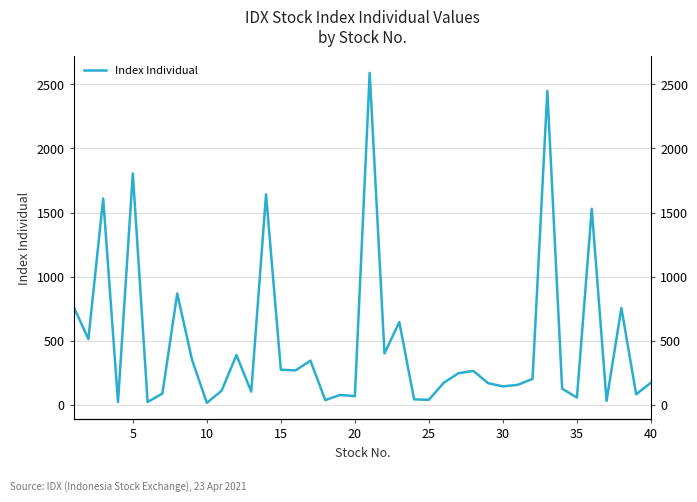

Reading right to left, list all the values displayed in this chart.

171.7	80.9	755.2	29.1	1529.6	55.4	125.0	2449.7	201.1	154.7	142.9	167.8	263.6	245.7	170.9	38.2	41.4	645.0	400.0	2590.2	66.6	75.9	35.8	344.0	267.7	272.7	1641.9	101.8	387.3	109.1	14.6	350.5	867.8	86.8	20.8	1804.9	20.5	1609.5	512.3	765.7